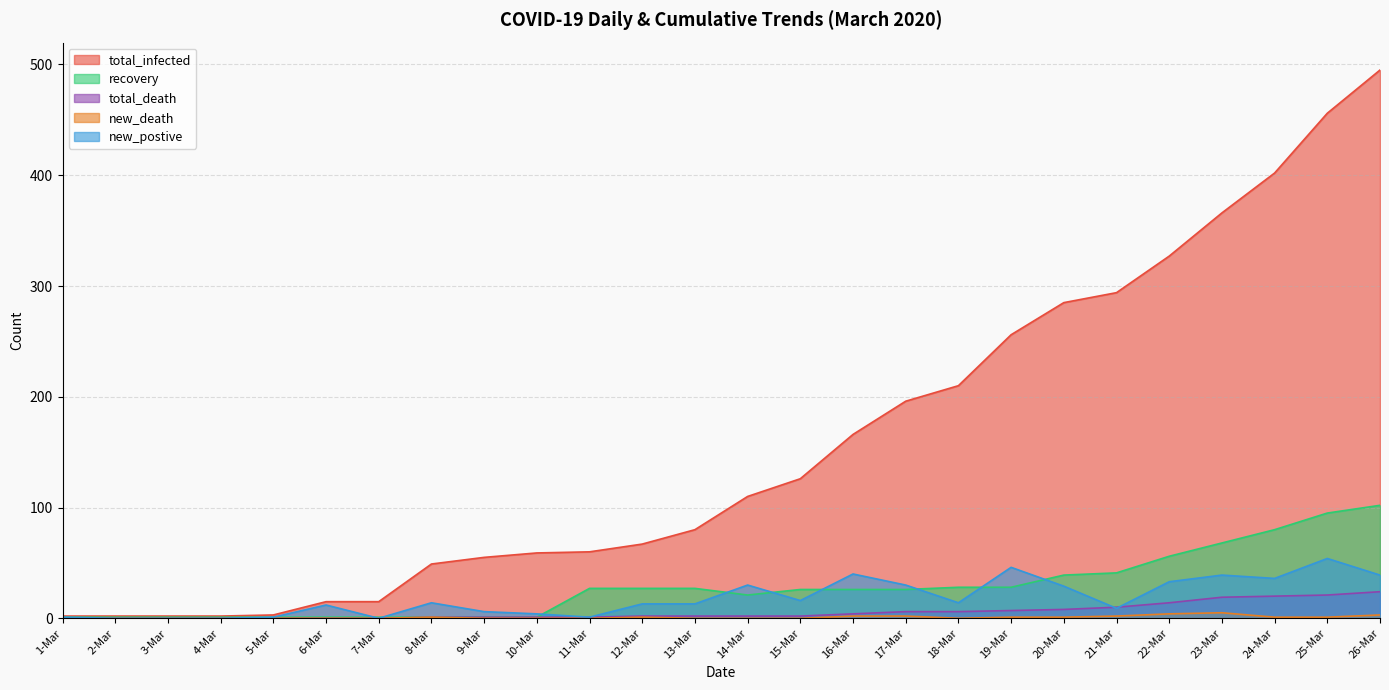

The total_death series shows 16 at 21-Mar. True or false?

False